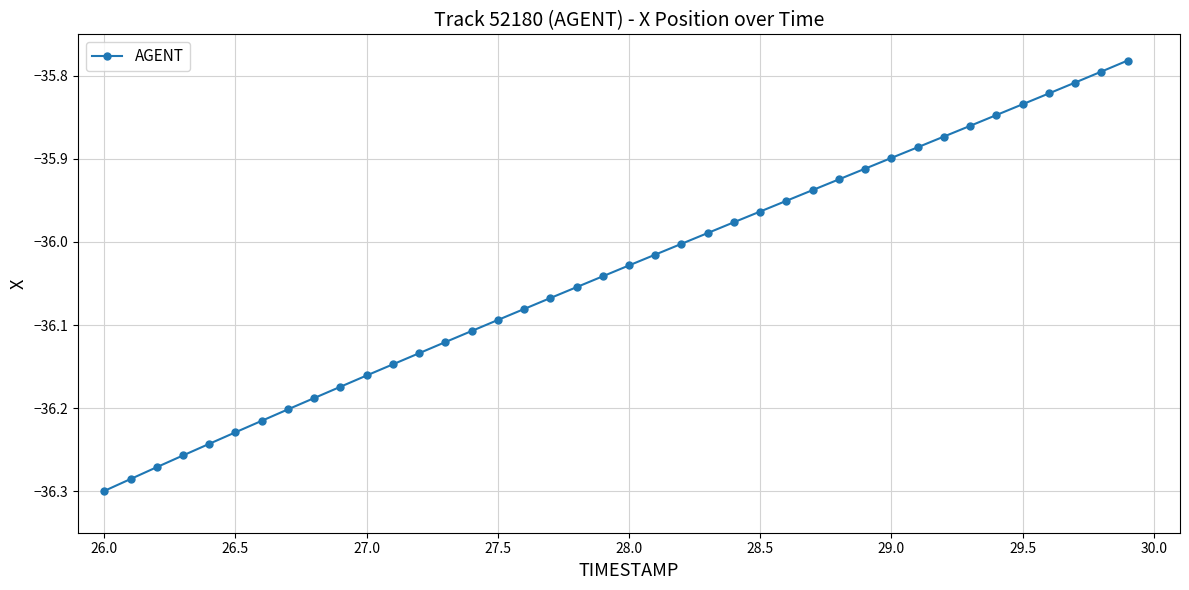

True or false: there are more than 0 points higher than both neighbors.

False